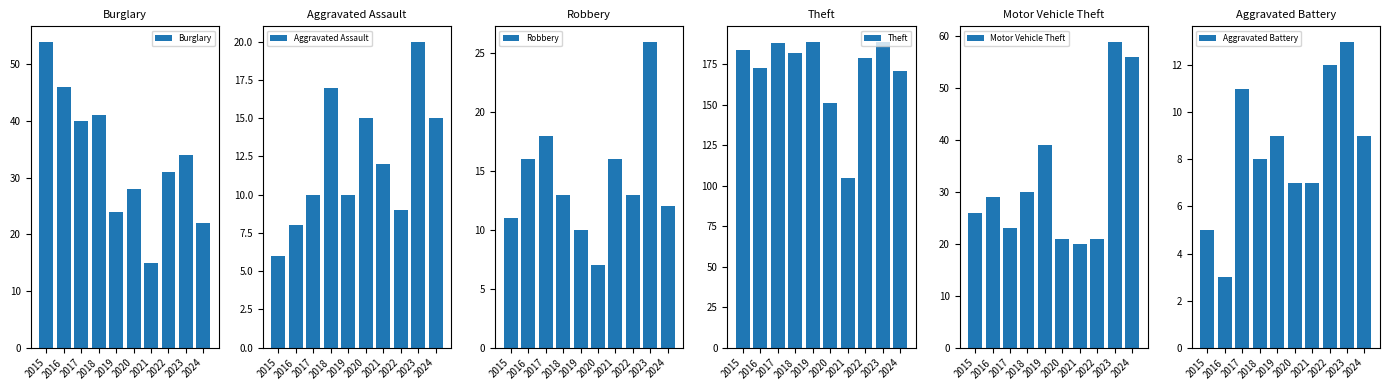

What is the sum of the Aggravated Assault values at 2023 and 2016?

28